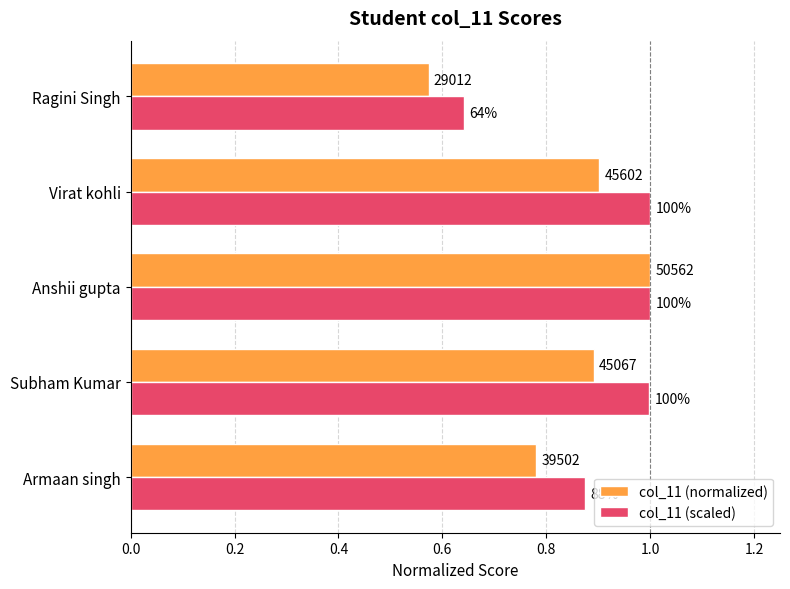

Rank the series by their maximum value, from highest to lowest.

col_11 (normalized), col_11 (scaled)